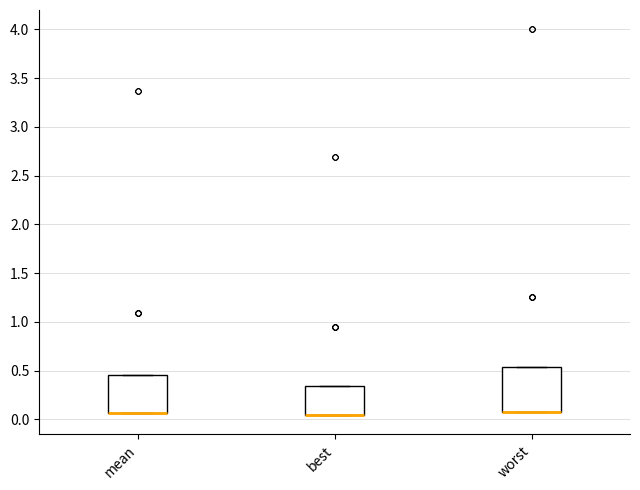

Reading left to right, transcribe this box plot: for each box, give where its median line is, the range the box spans, and where its two whiskers end, as read against the y-axis. The values are not printed on the chart, so give them approximately, as read against the axis.

mean: median 0.05 (drawn on the box's lower edge), box 0.05 to 0.45, whiskers 0.05 to 0.45
best: median 0.05 (drawn on the box's lower edge), box 0.05 to 0.35, whiskers 0.05 to 0.35
worst: median 0.10 (drawn on the box's lower edge), box 0.10 to 0.55, whiskers 0.10 to 0.55